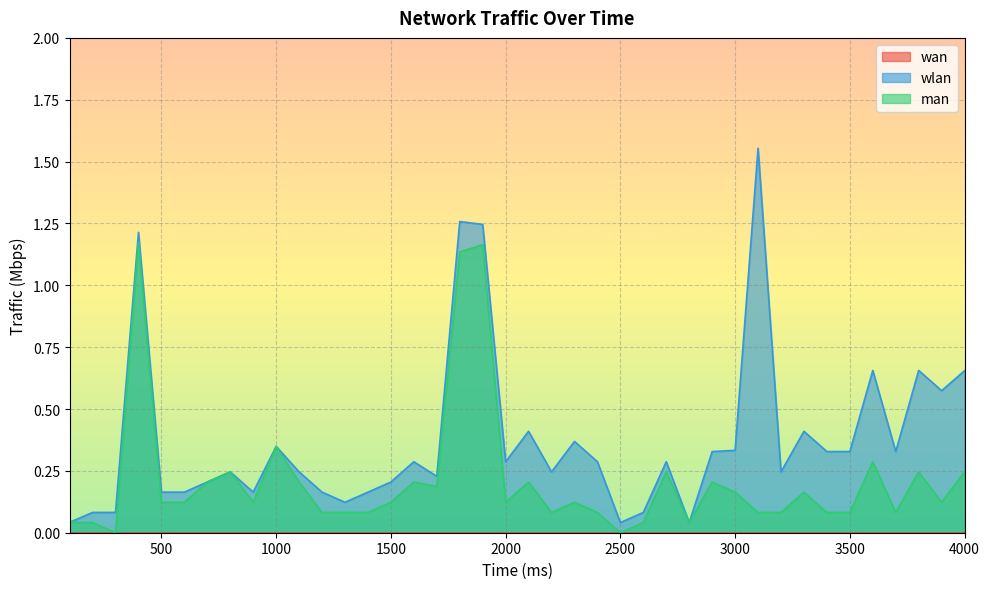

What is the value of the man point at the 5th from the left?

0.1